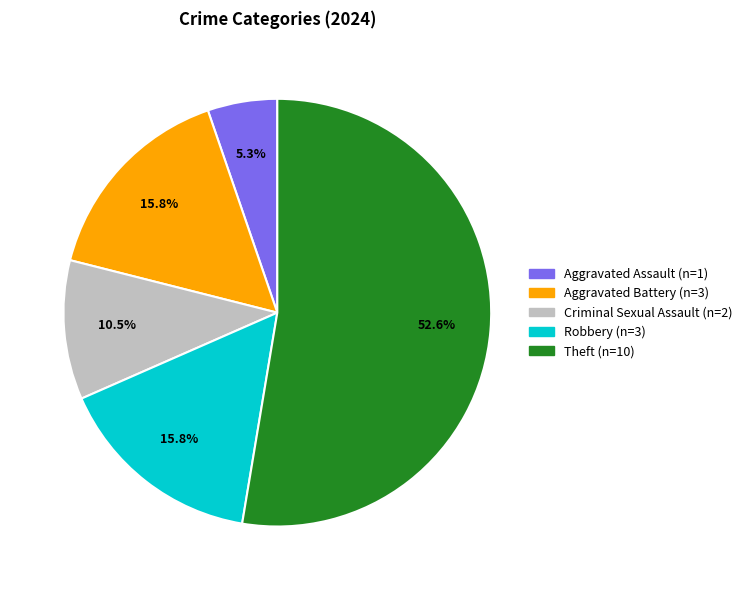

Does any single category account for the majority?

Yes